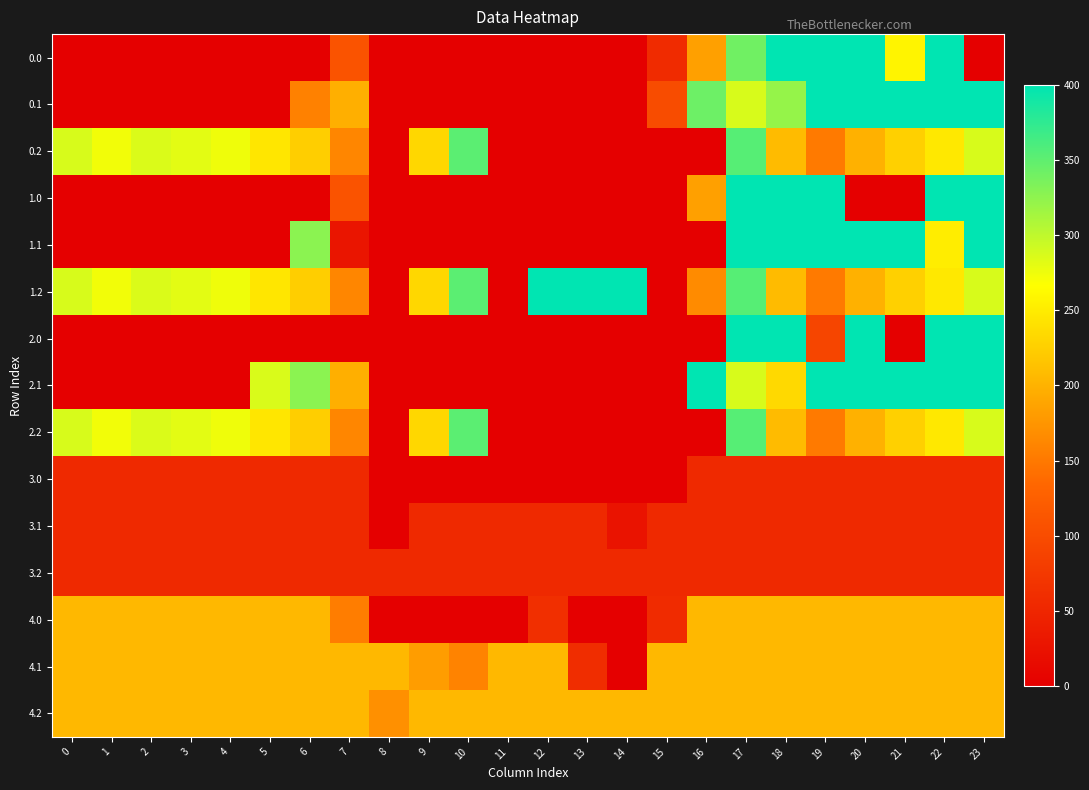

Reading right to left, list all the values displayed in this chart.

0.0: 23=0.0	22=400.0	21=257.6	20=400.0	19=400.0	18=400.0	17=341.2	16=183.7	15=57.3	14=0.0	13=0.0	12=0.0	11=0.0	10=0.0	9=0.0	8=0.0	7=108.9	6=0.0	5=0.0	4=0.0	3=0.0	2=0.0	1=0.0	0=0.0
0.1: 23=399.4	22=400.0	21=400.0	20=400.0	19=400.0	18=321.1	17=286.9	16=342.8	15=100.0	14=0.0	13=0.0	12=0.0	11=0.0	10=0.0	9=0.0	8=0.0	7=197.4	6=157.6	5=0.0	4=0.0	3=0.0	2=0.0	1=0.0	0=0.0
0.2: 23=287.5	22=247.4	21=226.4	20=199.2	19=150.9	18=208.0	17=354.0	16=0.0	15=0.0	14=0.0	13=0.0	12=0.0	11=0.0	10=352.2	9=232.8	8=1.4	7=162.2	6=224.5	5=244.6	4=274.4	3=281.0	2=285.5	1=272.7	0=287.1
1.0: 23=400.0	22=400.0	21=0.0	20=0.0	19=400.0	18=400.0	17=400.0	16=183.7	15=0.0	14=0.0	13=0.0	12=0.0	11=0.0	10=0.0	9=0.0	8=0.0	7=108.9	6=0.0	5=0.0	4=0.0	3=0.0	2=0.0	1=0.0	0=0.0
1.1: 23=399.4	22=250.9	21=400.0	20=400.0	19=400.0	18=400.0	17=400.0	16=0.0	15=0.0	14=0.0	13=0.0	12=0.0	11=0.0	10=0.0	9=0.0	8=0.0	7=28.4	6=326.6	5=0.0	4=0.0	3=0.0	2=0.0	1=0.0	0=0.0
1.2: 23=287.5	22=247.4	21=226.4	20=199.2	19=150.9	18=208.0	17=354.0	16=166.0	15=0.0	14=400.0	13=400.0	12=400.0	11=0.0	10=352.2	9=232.8	8=1.4	7=162.2	6=224.5	5=244.6	4=274.4	3=281.0	2=285.5	1=272.7	0=287.1
2.0: 23=400.0	22=400.0	21=0.0	20=400.0	19=91.4	18=400.0	17=400.0	16=0.0	15=0.0	14=0.0	13=0.0	12=0.0	11=0.0	10=0.0	9=0.0	8=0.0	7=0.0	6=0.0	5=0.0	4=0.0	3=0.0	2=0.0	1=0.0	0=0.0
2.1: 23=399.4	22=400.0	21=400.0	20=400.0	19=400.0	18=234.1	17=286.9	16=400.0	15=0.0	14=0.0	13=0.0	12=0.0	11=0.0	10=0.0	9=0.0	8=0.0	7=197.4	6=326.6	5=286.0	4=0.0	3=0.0	2=0.0	1=0.0	0=0.0
2.2: 23=287.5	22=247.4	21=226.4	20=199.2	19=150.9	18=208.0	17=354.0	16=0.0	15=0.0	14=0.0	13=0.0	12=0.0	11=0.0	10=352.2	9=232.8	8=1.4	7=162.2	6=224.5	5=244.6	4=274.4	3=281.0	2=285.5	1=272.7	0=287.1
3.0: 23=54.0	22=54.0	21=54.0	20=54.0	19=54.0	18=54.0	17=54.0	16=54.0	15=0.0	14=0.0	13=0.0	12=0.0	11=0.0	10=0.0	9=0.0	8=0.0	7=54.0	6=54.0	5=54.0	4=54.0	3=54.0	2=54.0	1=54.0	0=54.0
3.1: 23=54.0	22=54.0	21=54.0	20=54.0	19=54.0	18=54.0	17=54.0	16=54.0	15=54.0	14=26.5	13=54.0	12=54.0	11=54.0	10=54.0	9=54.0	8=0.0	7=54.0	6=54.0	5=54.0	4=54.0	3=54.0	2=54.0	1=54.0	0=54.0
3.2: 23=54.0	22=54.0	21=54.0	20=54.0	19=54.0	18=54.0	17=54.0	16=54.0	15=54.0	14=54.0	13=54.0	12=54.0	11=54.0	10=54.0	9=54.0	8=54.0	7=54.0	6=54.0	5=54.0	4=54.0	3=54.0	2=54.0	1=54.0	0=54.0
4.0: 23=205.0	22=205.0	21=205.0	20=205.0	19=205.0	18=205.0	17=205.0	16=205.0	15=57.3	14=0.0	13=0.0	12=62.7	11=0.0	10=0.0	9=0.0	8=0.0	7=154.1	6=205.0	5=205.0	4=205.0	3=205.0	2=205.0	1=205.0	0=205.0
4.1: 23=205.0	22=205.0	21=205.0	20=205.0	19=205.0	18=205.0	17=205.0	16=205.0	15=205.0	14=0.0	13=60.1	12=205.0	11=205.0	10=158.8	9=181.4	8=205.0	7=205.0	6=205.0	5=205.0	4=205.0	3=205.0	2=205.0	1=205.0	0=205.0
4.2: 23=205.0	22=205.0	21=205.0	20=205.0	19=205.0	18=205.0	17=205.0	16=205.0	15=205.0	14=205.0	13=205.0	12=205.0	11=205.0	10=205.0	9=205.0	8=170.4	7=205.0	6=205.0	5=205.0	4=205.0	3=205.0	2=205.0	1=205.0	0=205.0